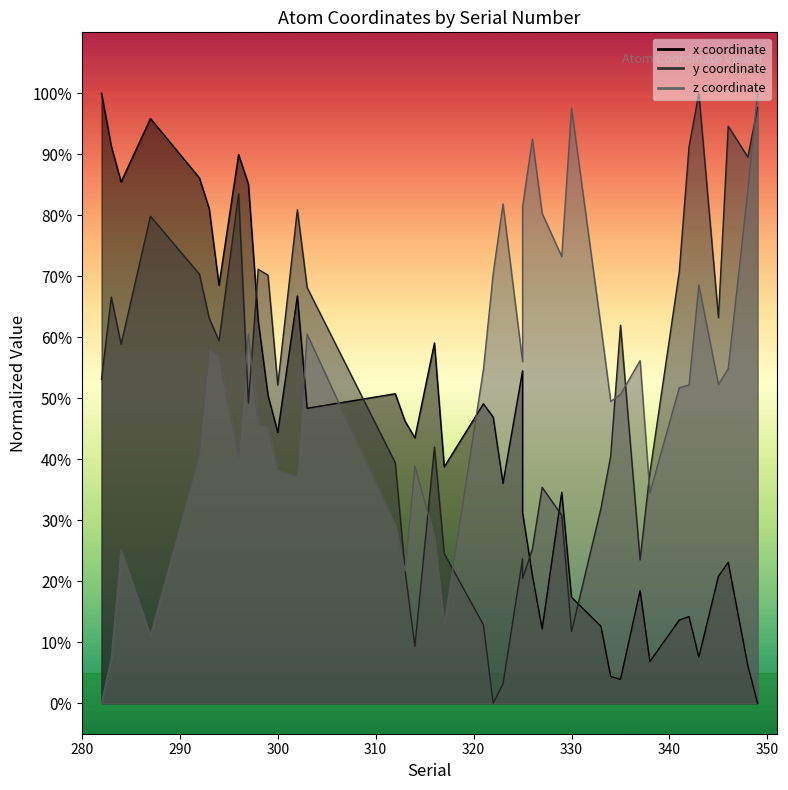

List the series in order of their peak value, lowest first.

x, y, z